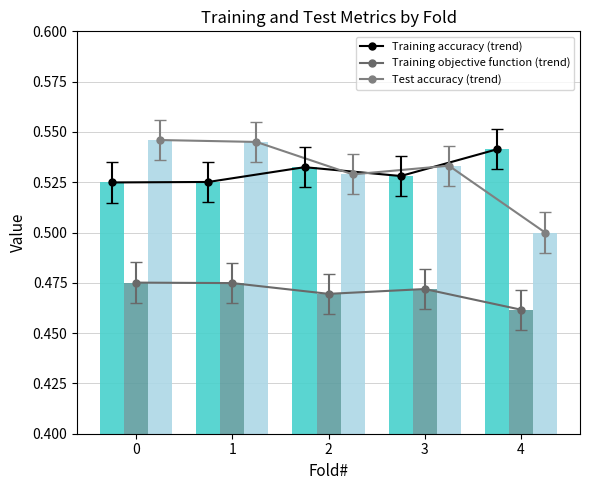

Reading left to right, what are all the values shown in this chart?

Training accuracy (trend): 0=0.5	1=0.5	2=0.5	3=0.5	4=0.5
Training objective function (trend): 0=0.5	1=0.5	2=0.5	3=0.5	4=0.5
Test accuracy (trend): 0=0.5	1=0.5	2=0.5	3=0.5	4=0.5
Training accuracy: 0=0.5	1=0.5	2=0.5	3=0.5	4=0.5
Training objective function: 0=0.5	1=0.5	2=0.5	3=0.5	4=0.5
Test accuracy: 0=0.5	1=0.5	2=0.5	3=0.5	4=0.5